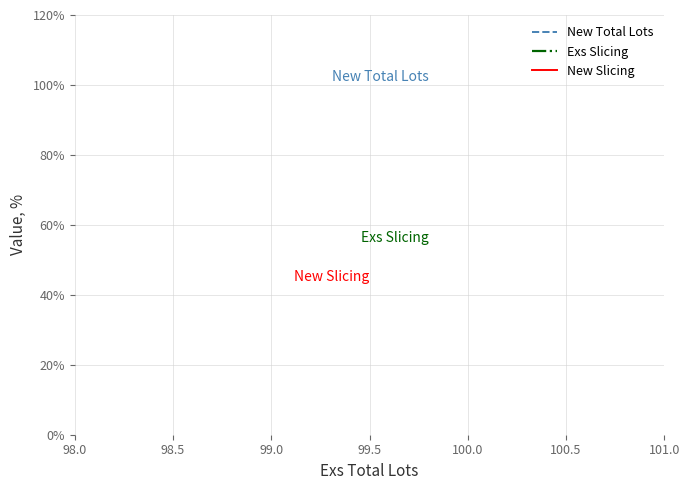

What is the sum of all New Total Lots values?

200